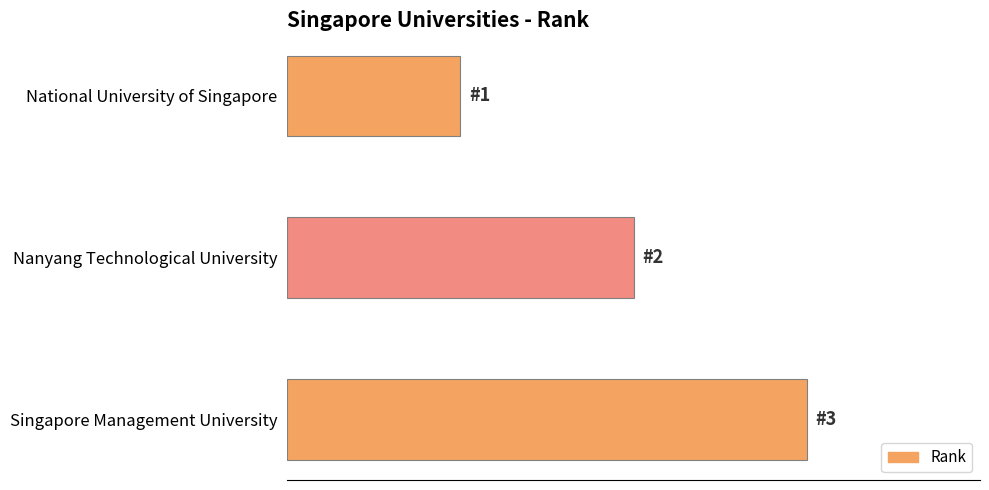

Does the chart contain stacked bars?

No